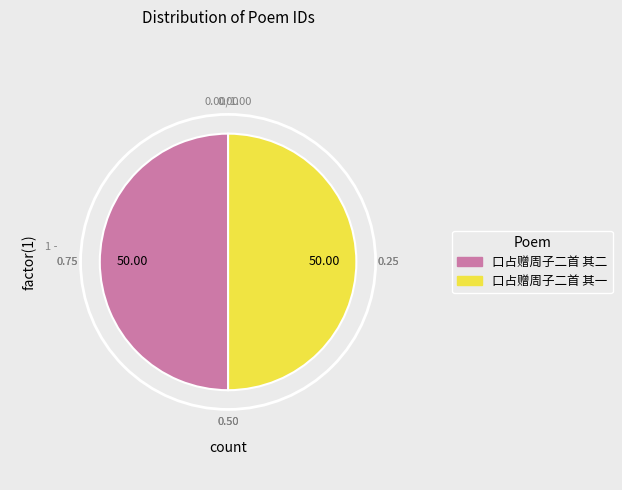

Combined, do 口占赠周子二首 其二 and 口占赠周子二首 其一 account for over 50%?

Yes